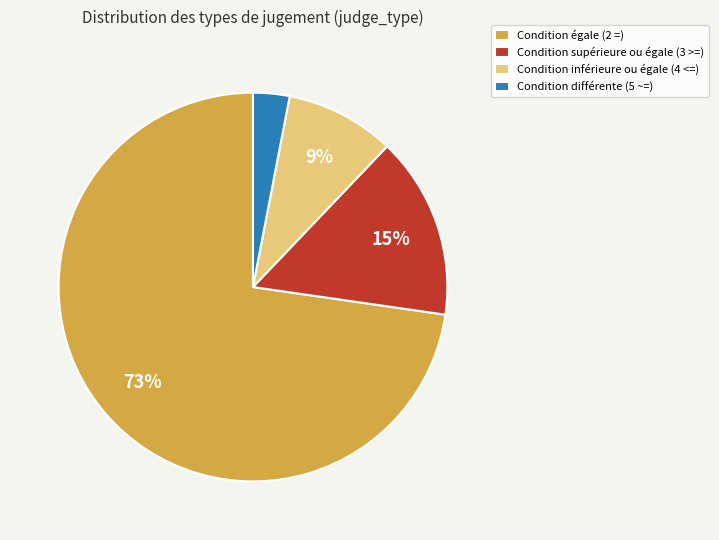

How many slices are in this pie chart?

4